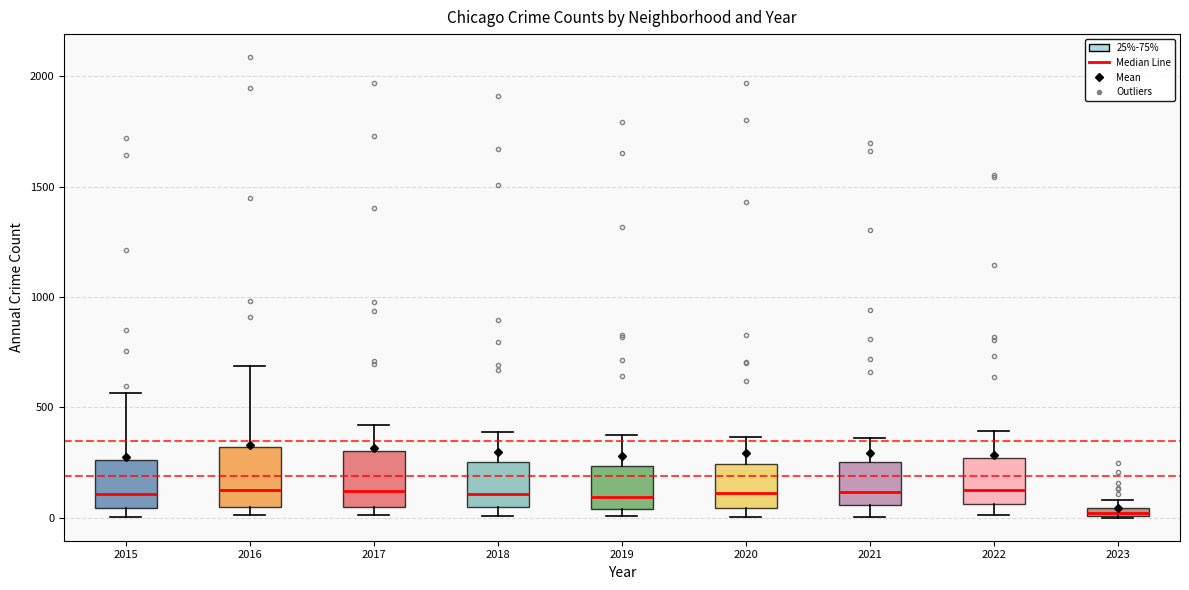

Where does the median line of the box at x = 2016 sit on the y-axis? The values are not printed on the chart, so give them approximately, as read against the axis.

150